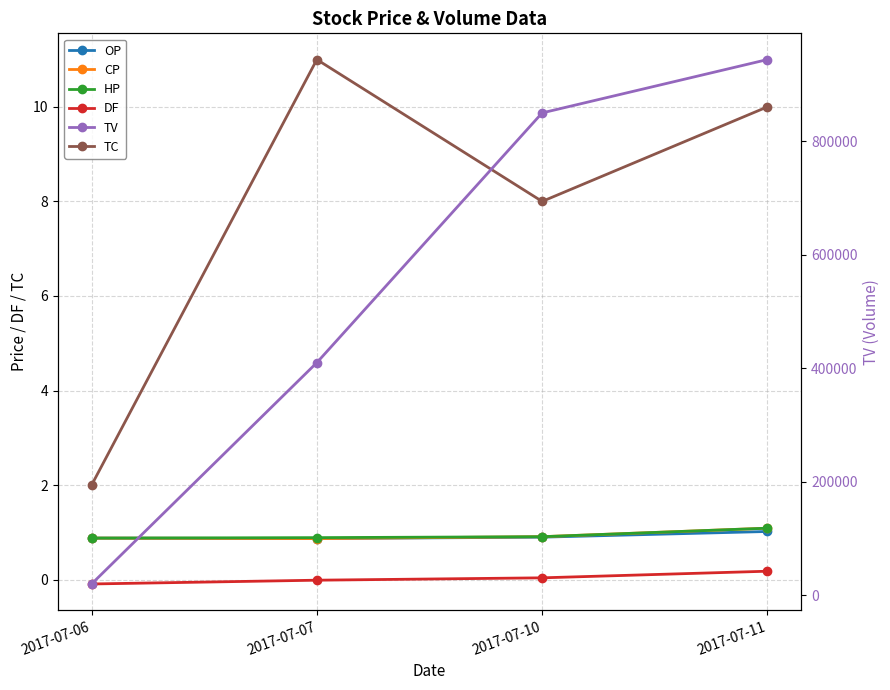

Count the number of data series in this chart.

6